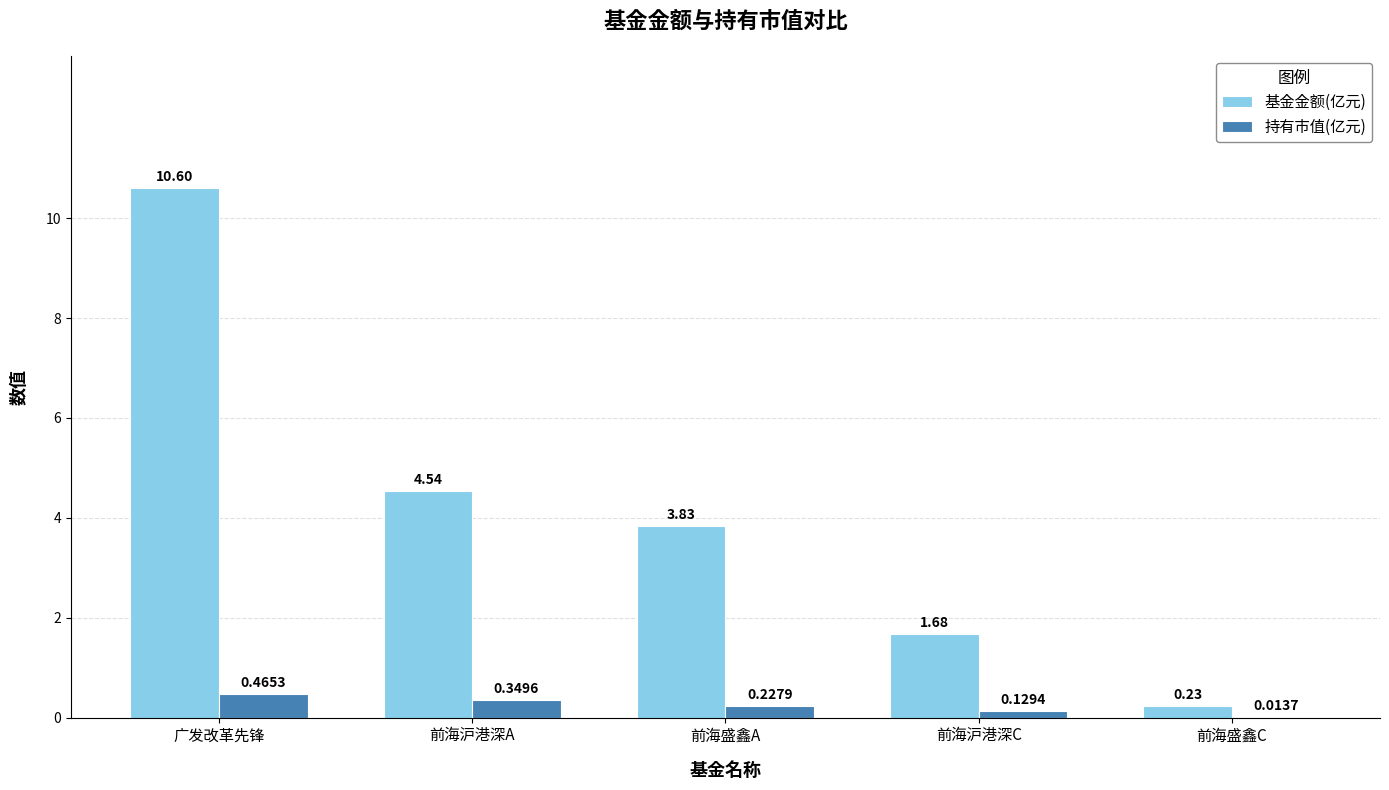

At which label is 基金金额(亿元) closest to 5?

前海沪港深A